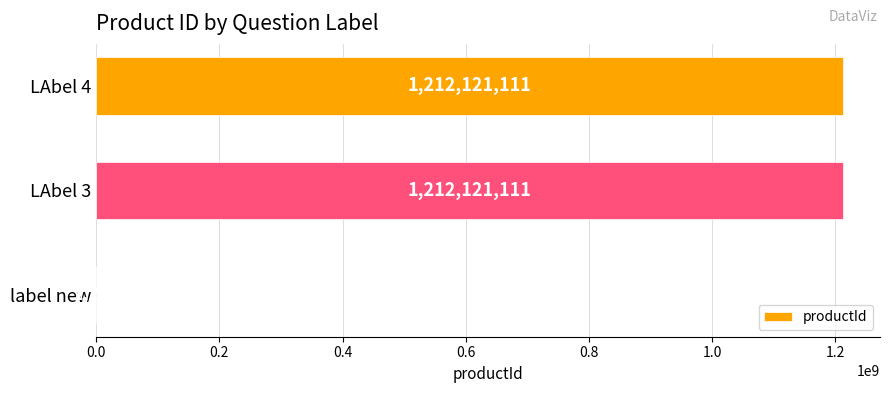

Approximately how many times larger is the value at LAbel 3 compared to LAbel 4?

1.0